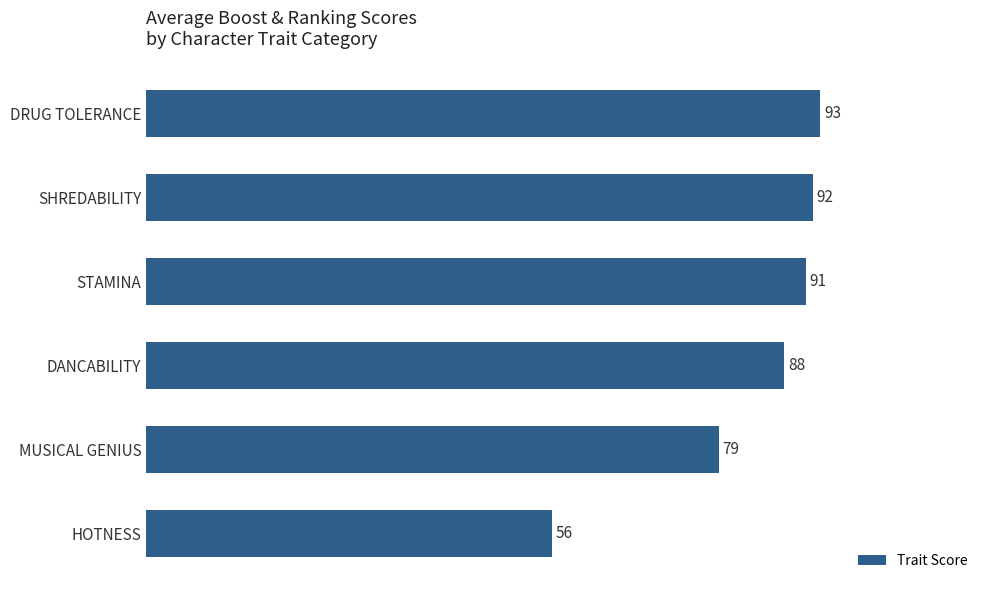

What position from the top is SHREDABILITY?

2